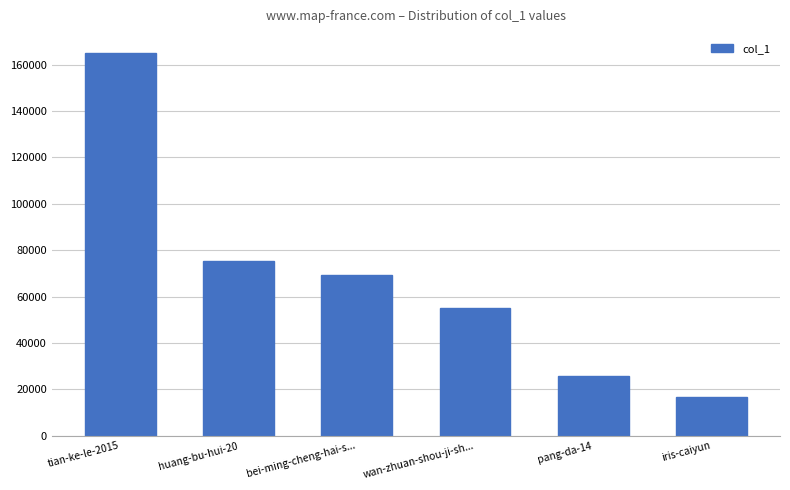

What is the ratio of the value at iris-caiyun to the value at tian-ke-le-2015?

0.1